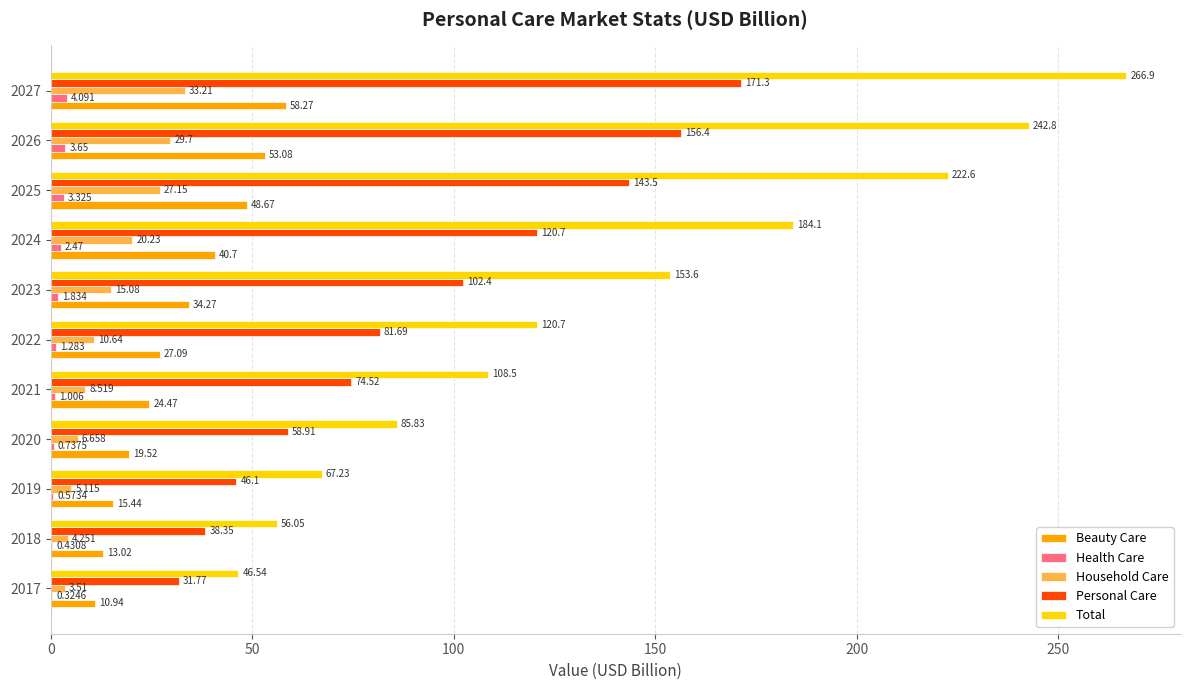

Which series has the largest range (max minus min)?

Total